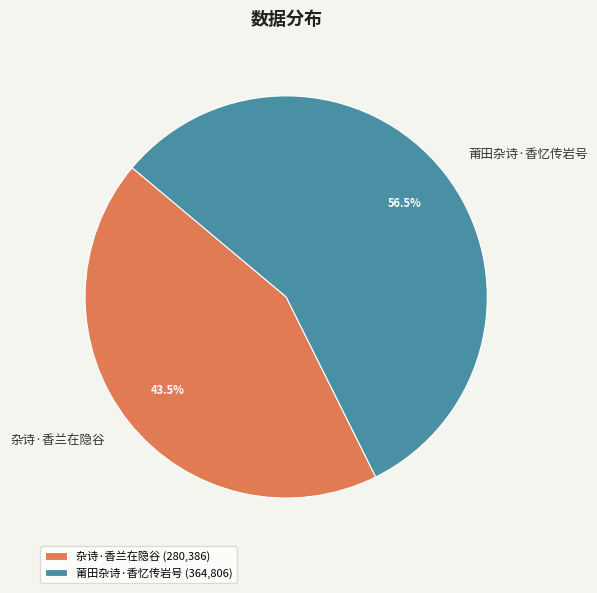

What is the ratio of the value at 杂诗·香兰在隐谷 to the value at 莆田杂诗·香忆传岩号?

0.8